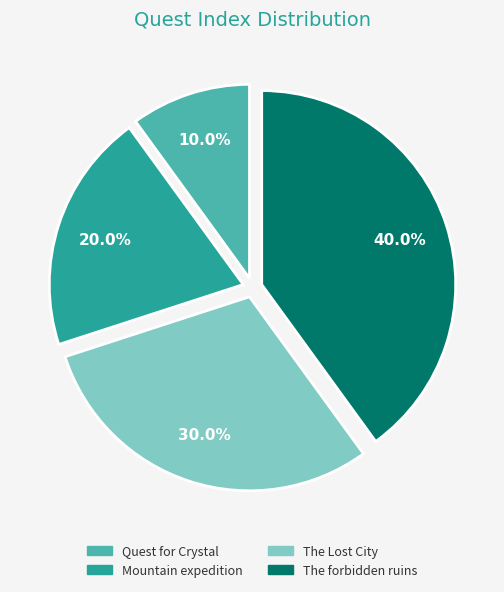

The The Lost City slice represents 30% of the pie. True or false?

True